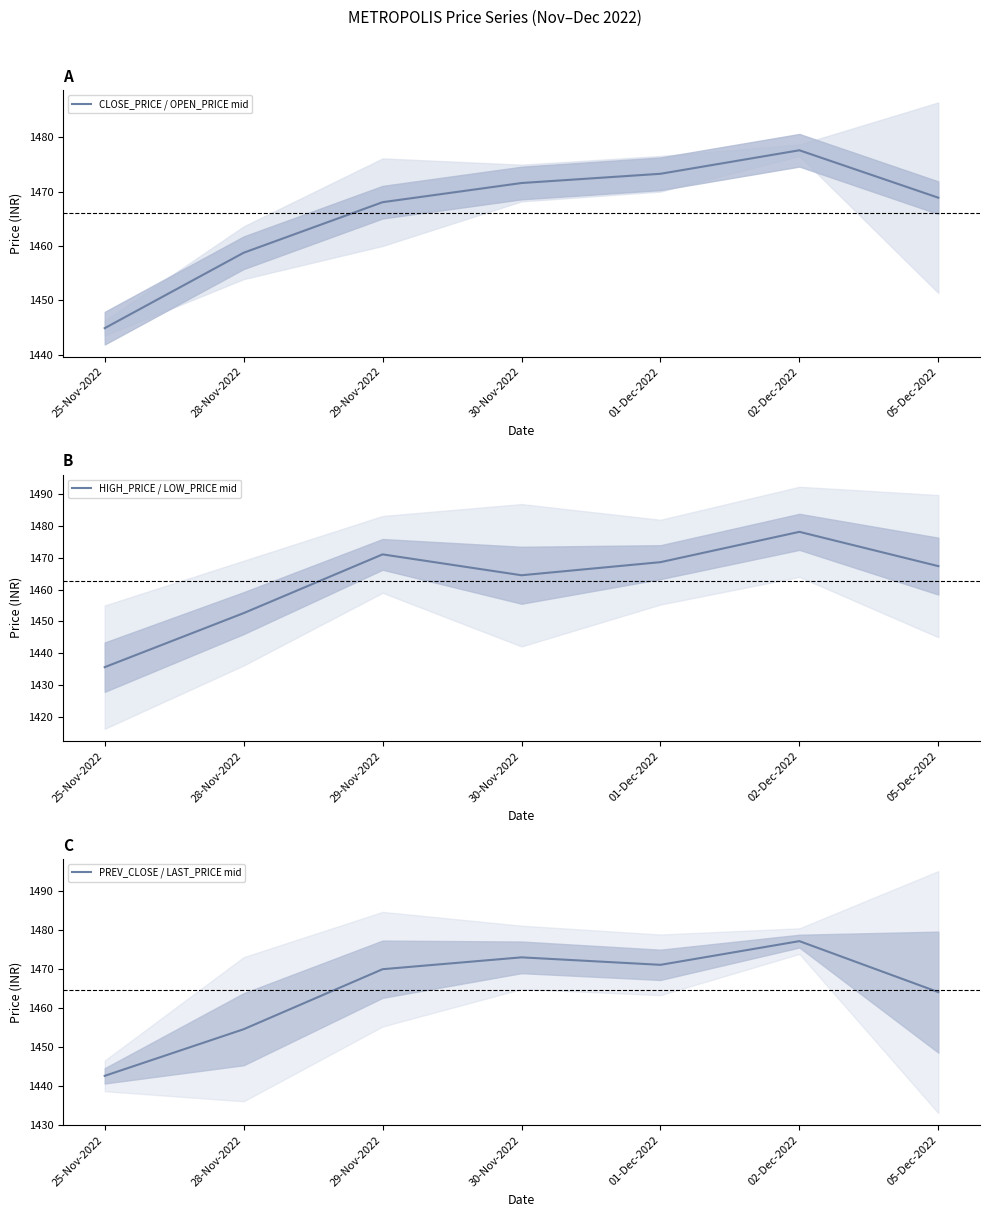

What is the difference between the maximum and minimum values in the HIGH_PRICE / LOW_PRICE mid series?

42.6